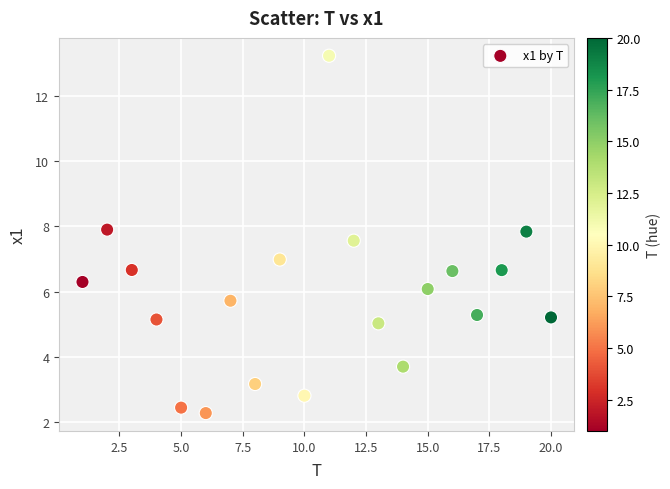

What is the range of X values (max minus min)?

19.0